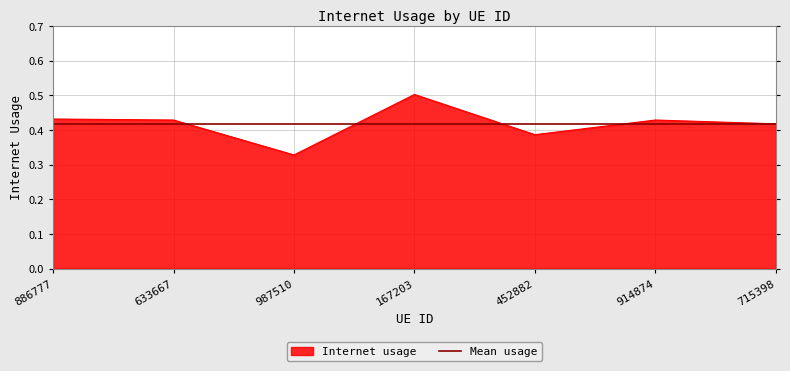

What is the label of the 5th point from the right?

987510